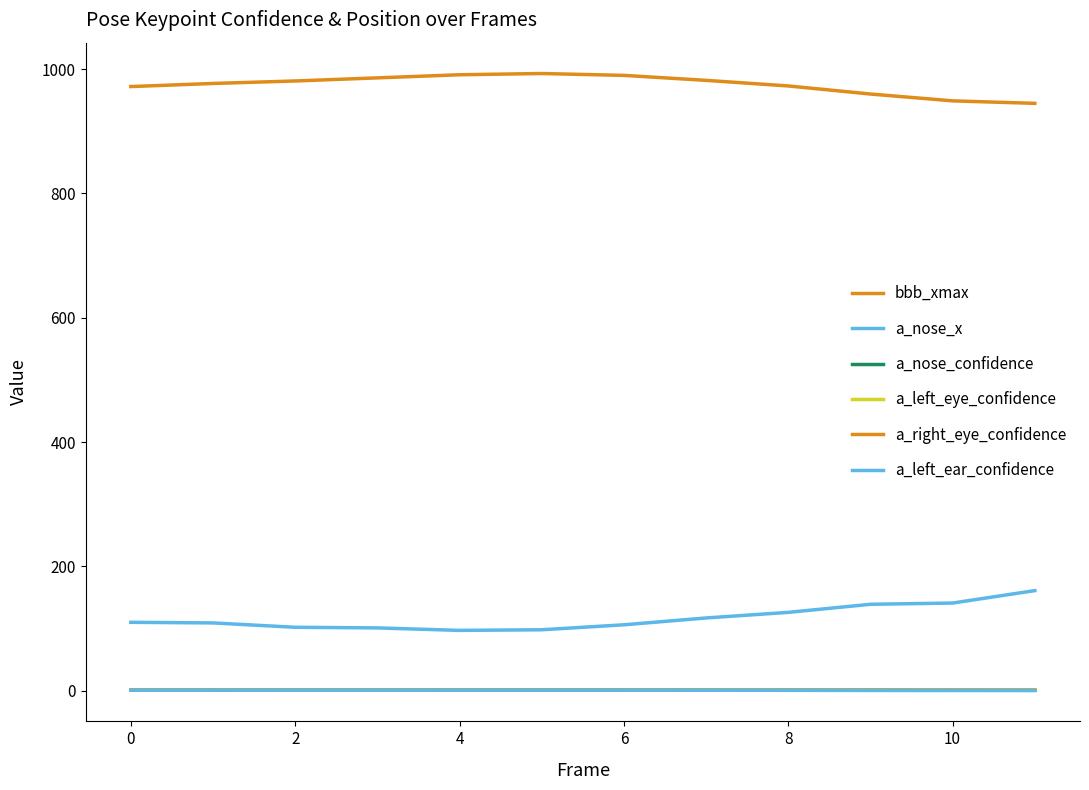

Does the chart have visible grid lines?

No